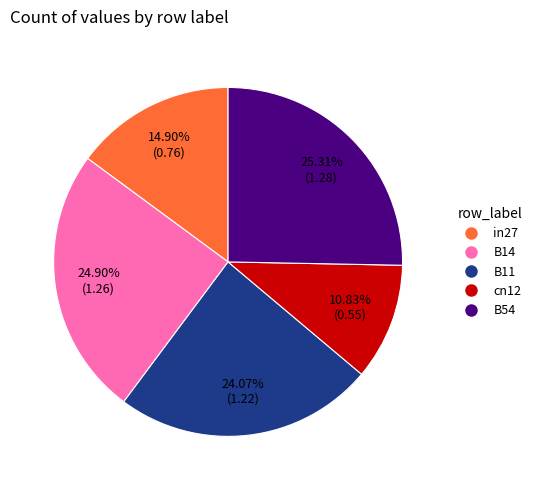

What portion of the pie excludes B11?

75.9%